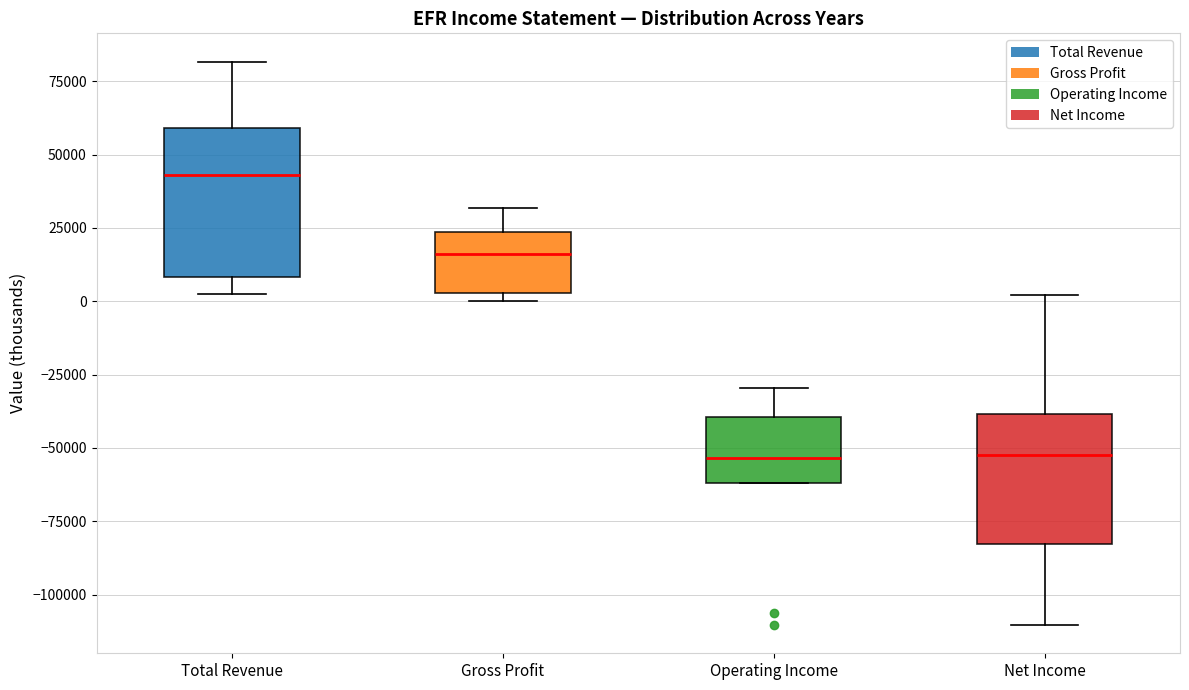

Reading left to right, transcribe this box plot: for each box, give where its median line is, the range the box spans, and where its two whiskers end, as read against the y-axis. The values are not printed on the chart, so give them approximately, as read against the axis.

Total Revenue: median 45000, box 10000 to 60000, whiskers 0 to 80000
Gross Profit: median 15000, box 5000 to 25000, whiskers 0 to 30000
Operating Income: median -55000, box -60000 to -40000, whiskers -60000 to -30000
Net Income: median -50000, box -85000 to -40000, whiskers -110000 to 0